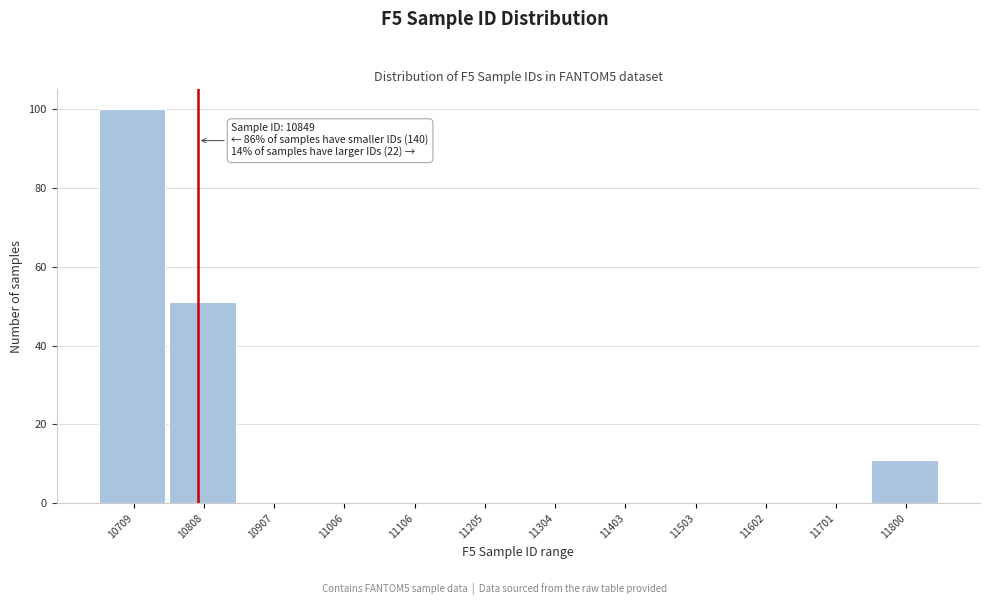

Reading right to left, list all the values displayed in this chart.

11800=11	11701=0	11602=0	11503=0	11403=0	11304=0	11205=0	11106=0	11006=0	10907=0	10808=51	10709=100